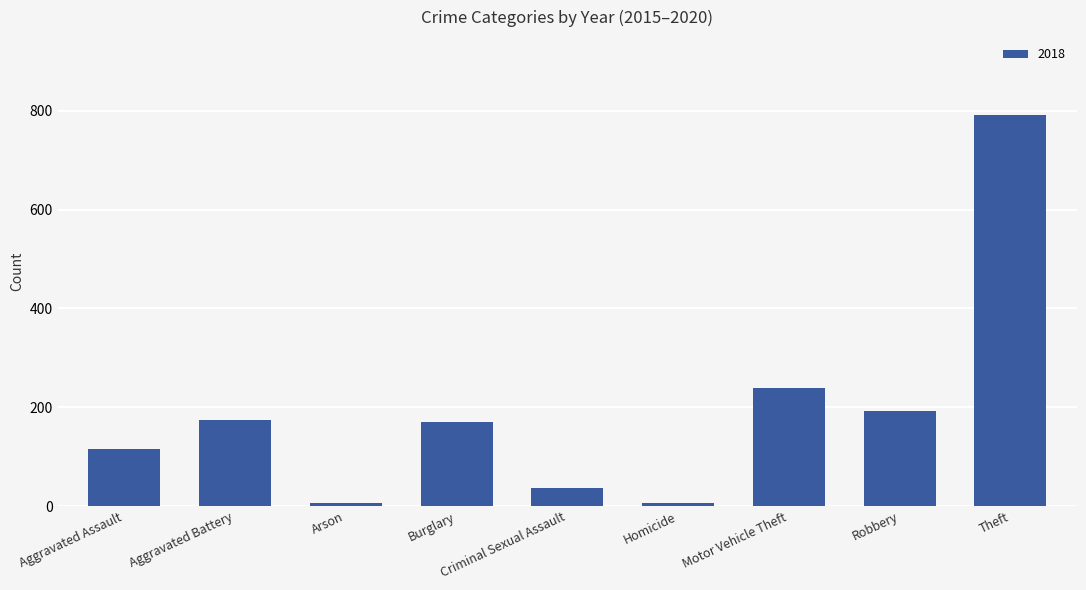

What is the label of the 6th bar from the left?

Homicide